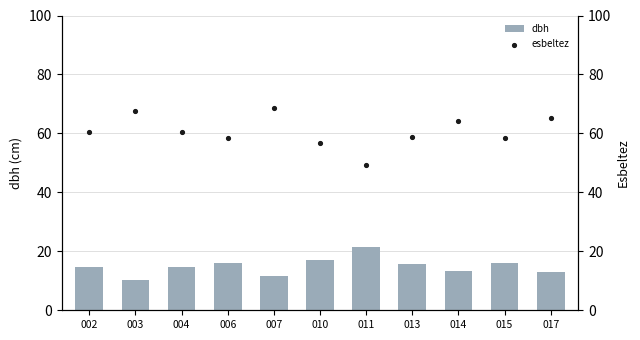

Which series has the largest total across all categories?

esbeltez